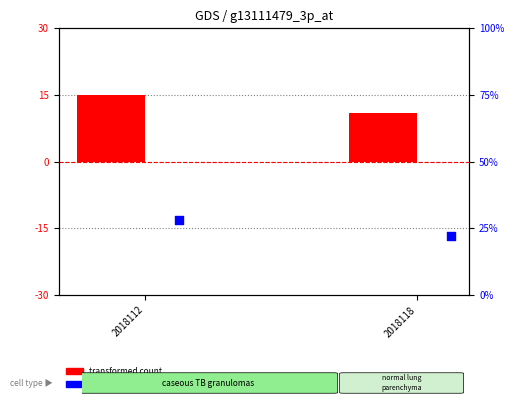

At which category is the sum across all series the highest?

2018112